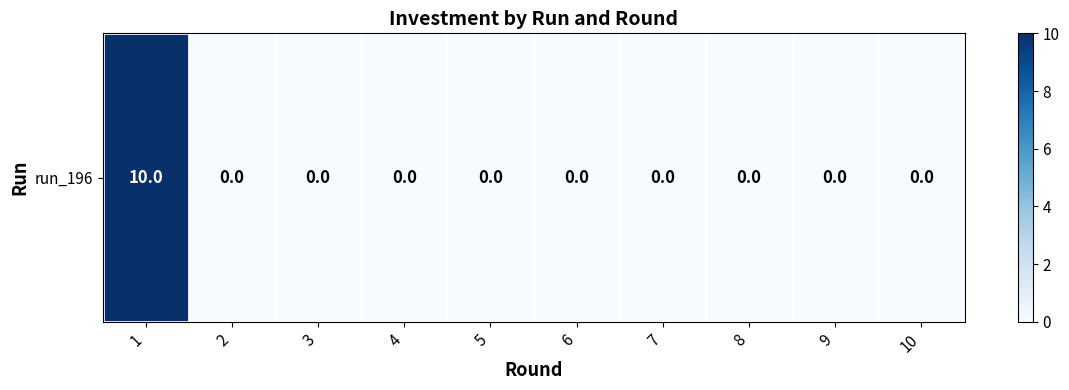

Is it true that the value at 10 is 4?

False